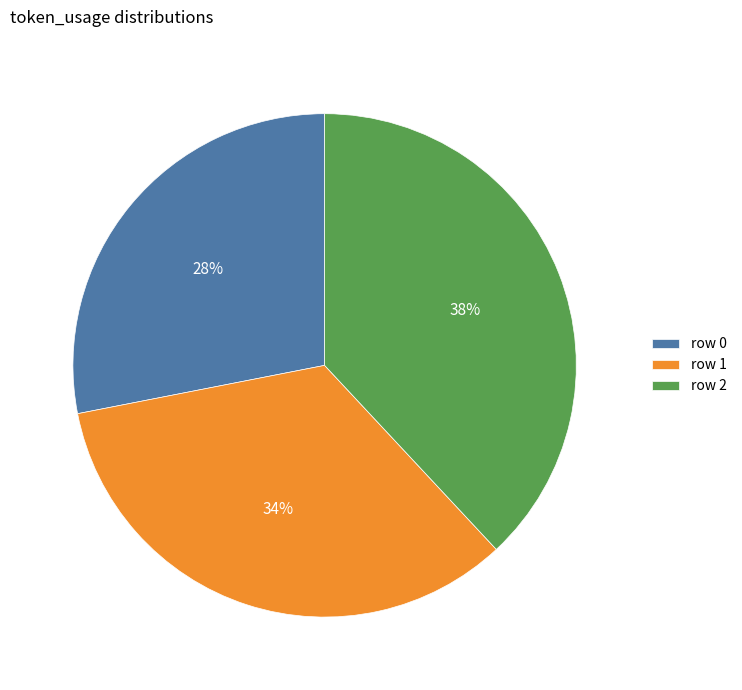

The row 0 slice represents 16% of the pie. True or false?

False